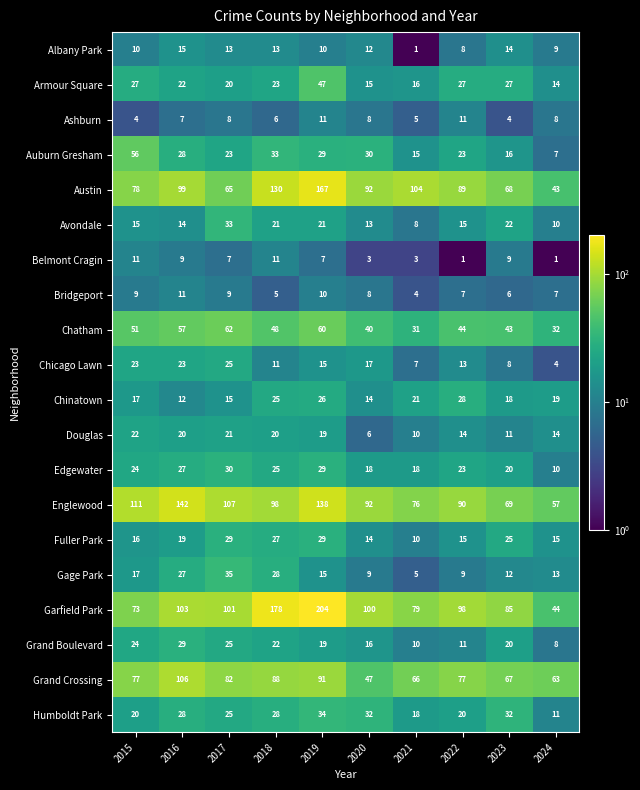

At which label is Fuller Park closest to 19?

2016